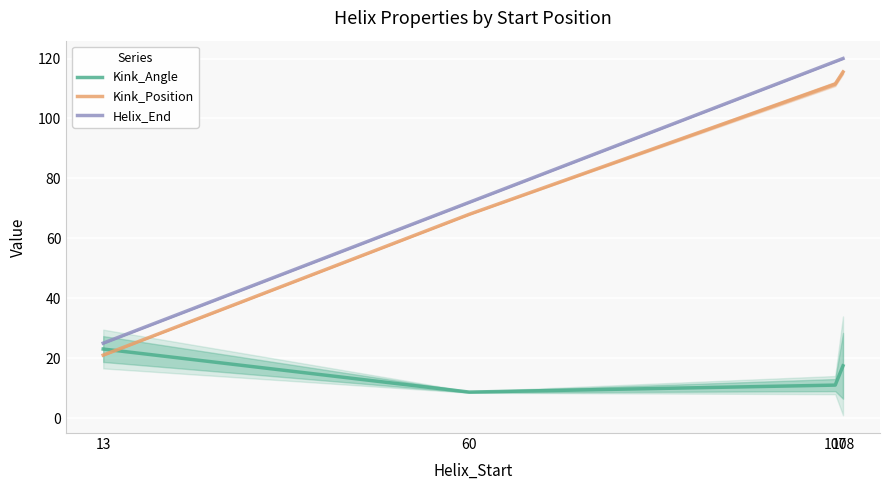

Reading right to left, transcribe all the data shown in this chart.

Kink_Angle: 17.4	11.0	8.7	23.0
Kink_Position: 115.5	111.5	68.0	21.0
Helix_End: 120.0	119.0	72.0	25.0